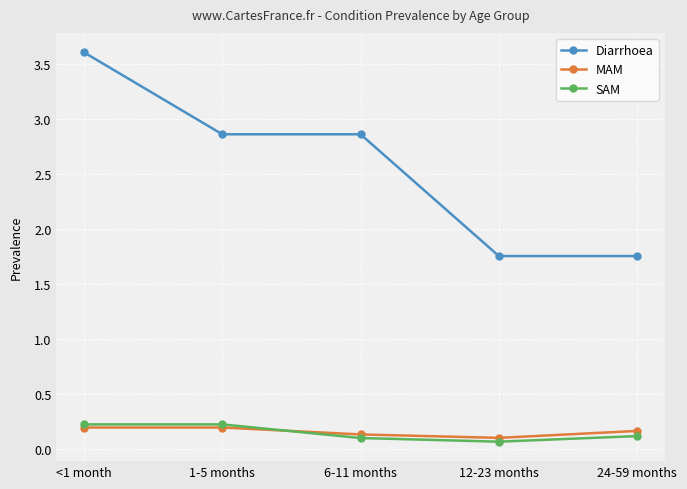

What is the total value across all series at 12-23 months?

1.9